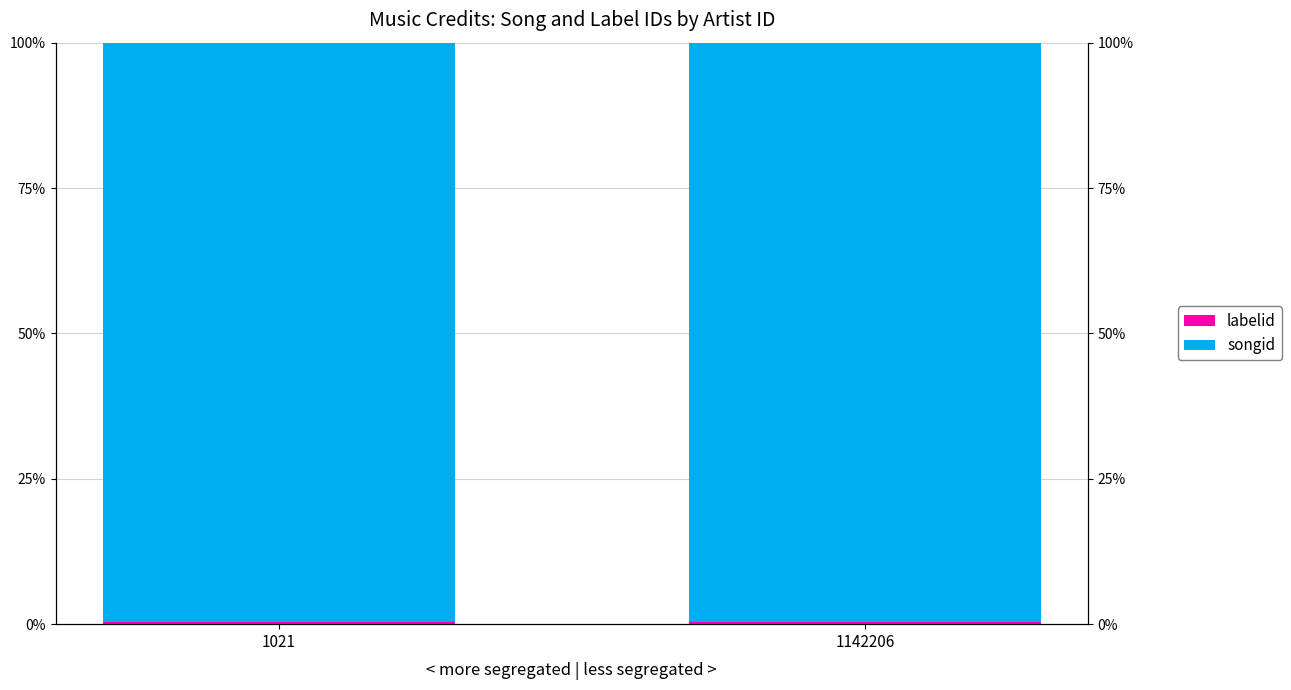

Reading right to left, list all the values displayed in this chart.

labelid: 0.0	0.0
songid: 1.0	1.0